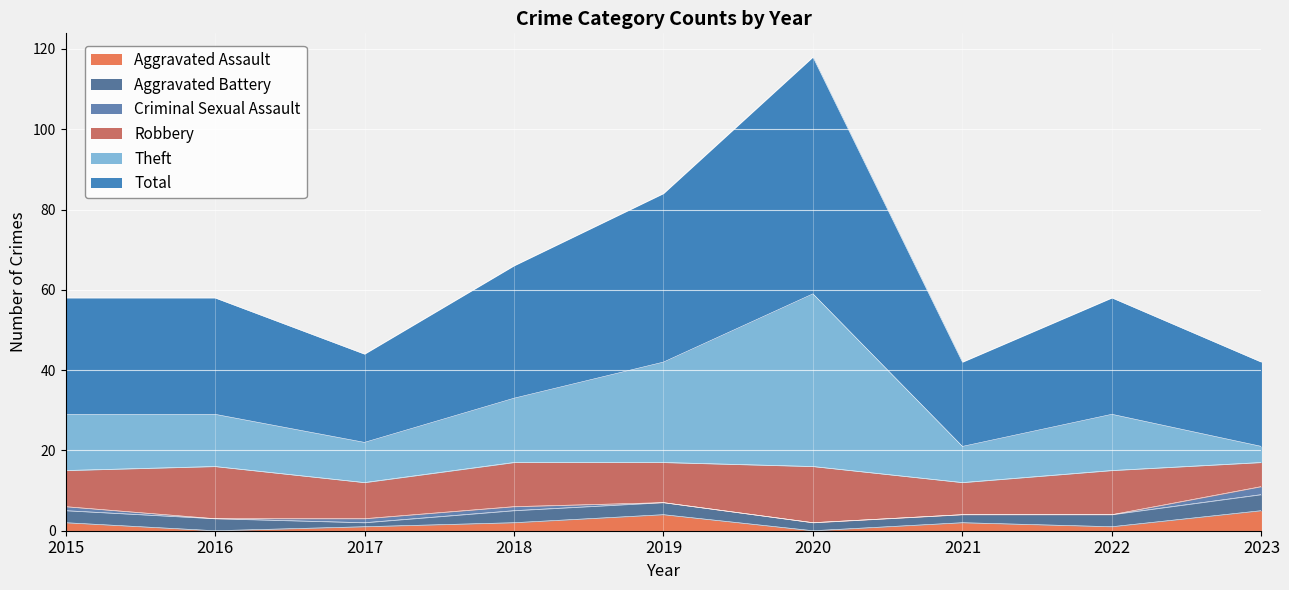

The value of Aggravated Assault at 2023 is 5. True or false?

True